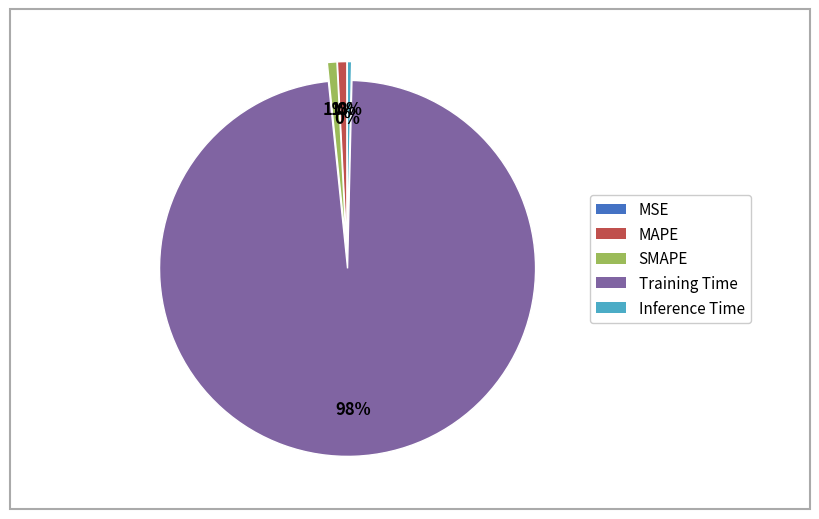

The MAPE slice represents 11% of the pie. True or false?

False